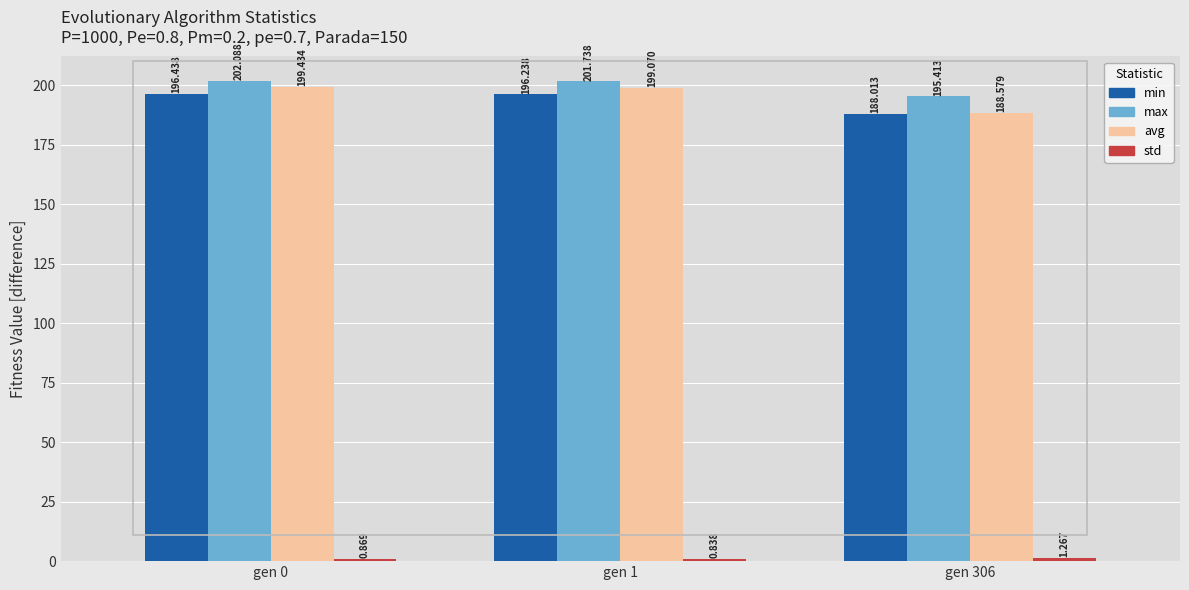

Is the value of max at gen 306 greater than the value of min at gen 0?

No